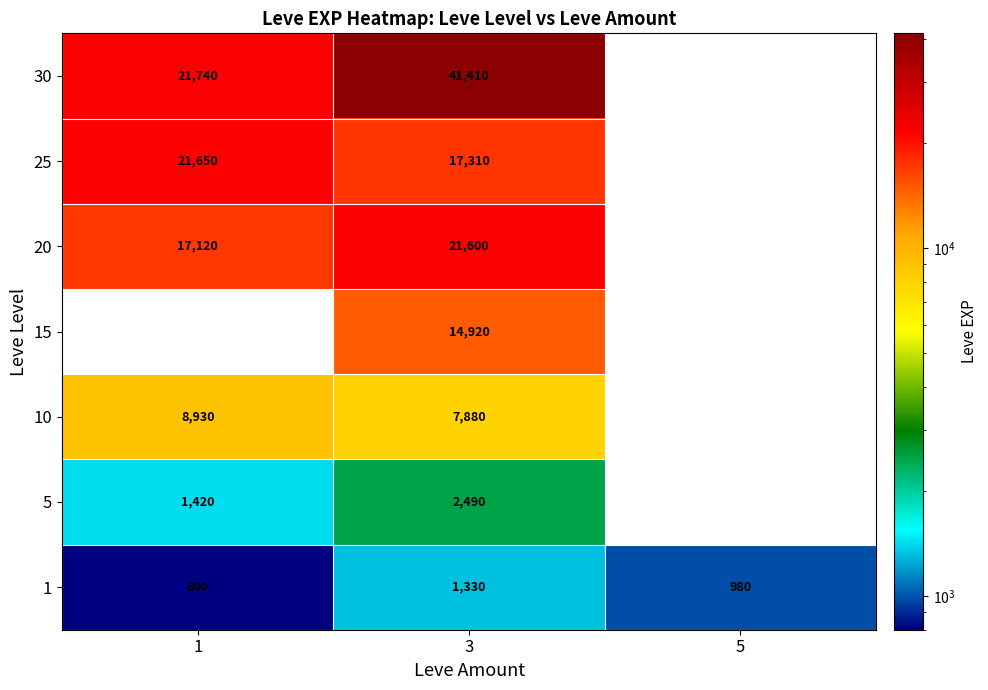

At how many categories does at least one series exceed 30063?

1